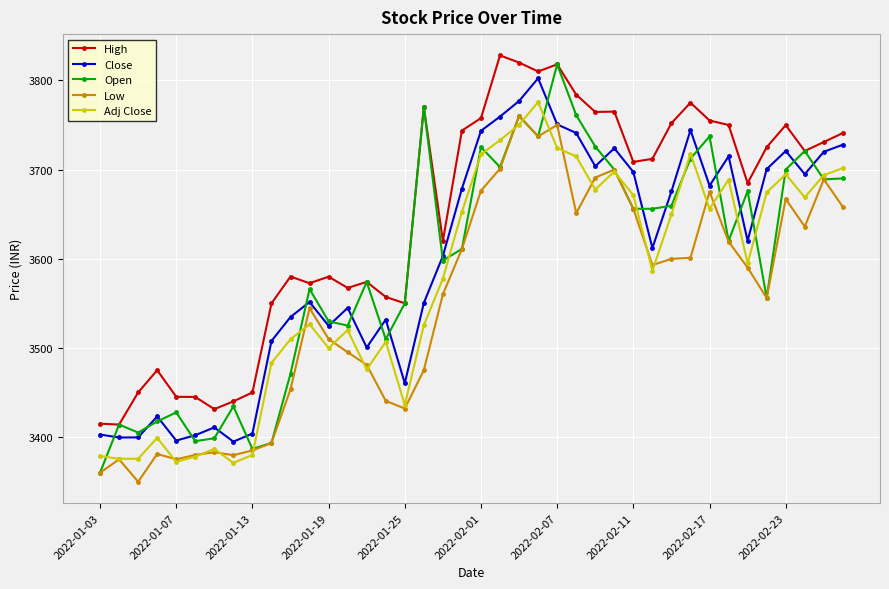

What are all the series names shown in the legend?

High, Close, Open, Low, Adj Close